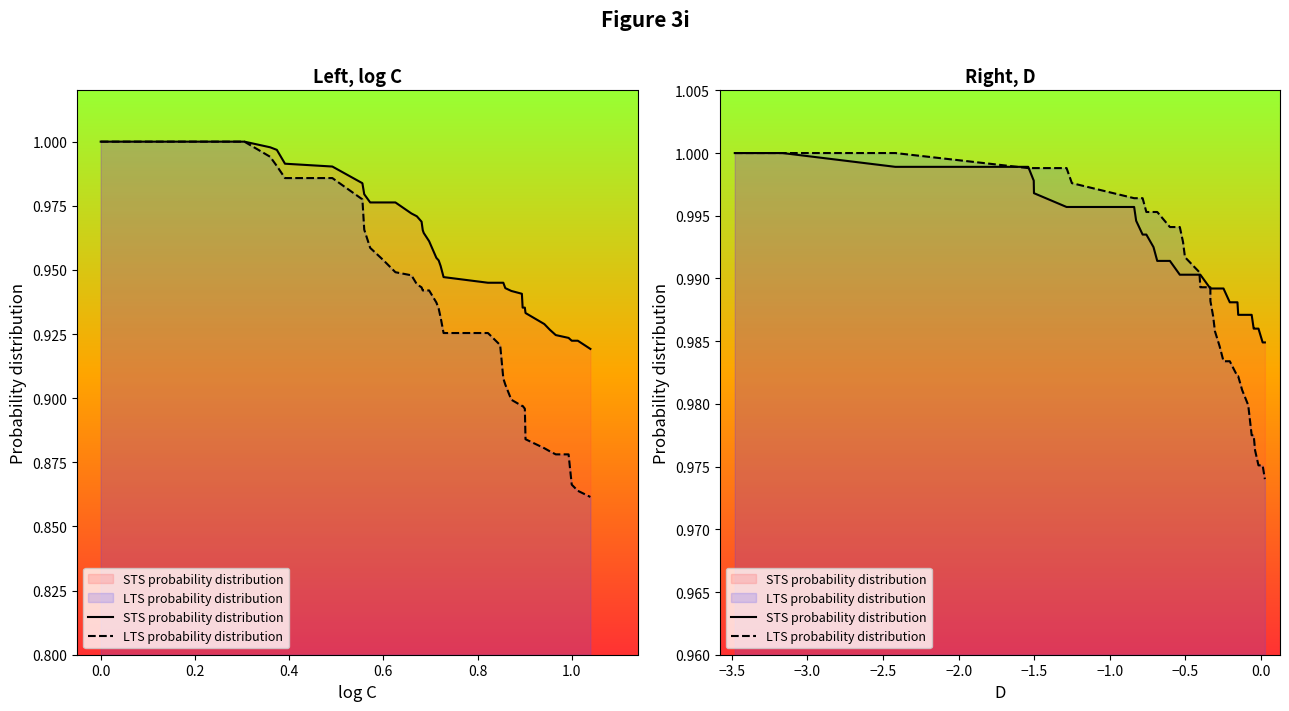

Which series has the largest total across all categories?

STS probability distribution